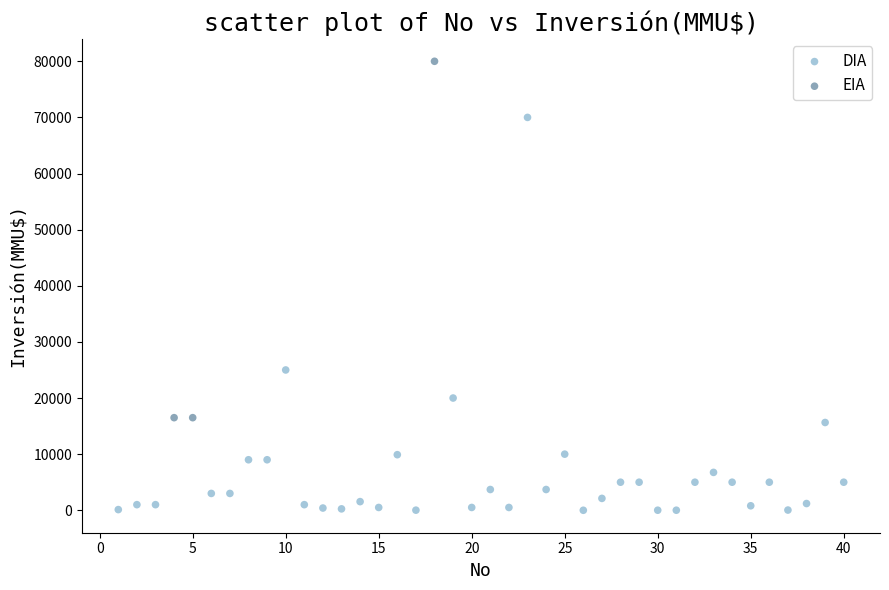

Which series reaches the minimum Y coordinate?

DIA